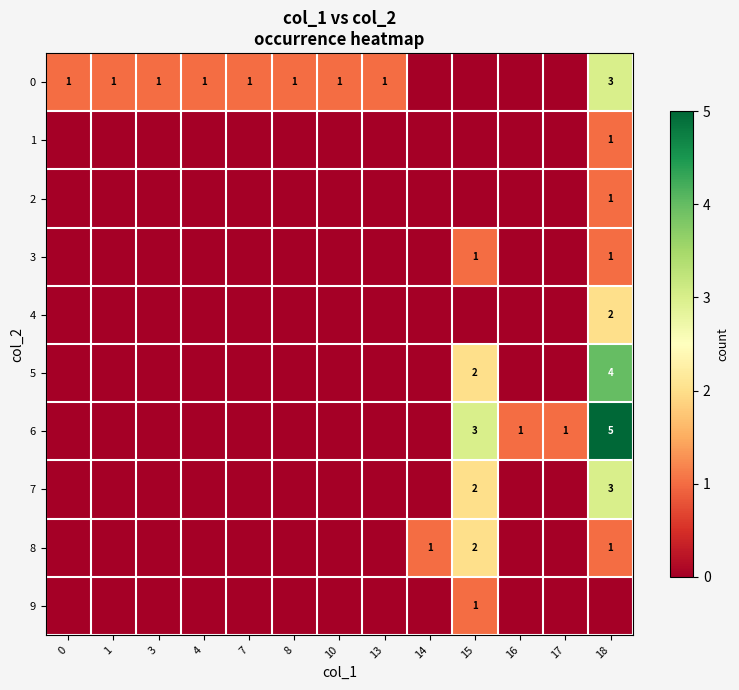

The value of 6 at 17 is 1. True or false?

True